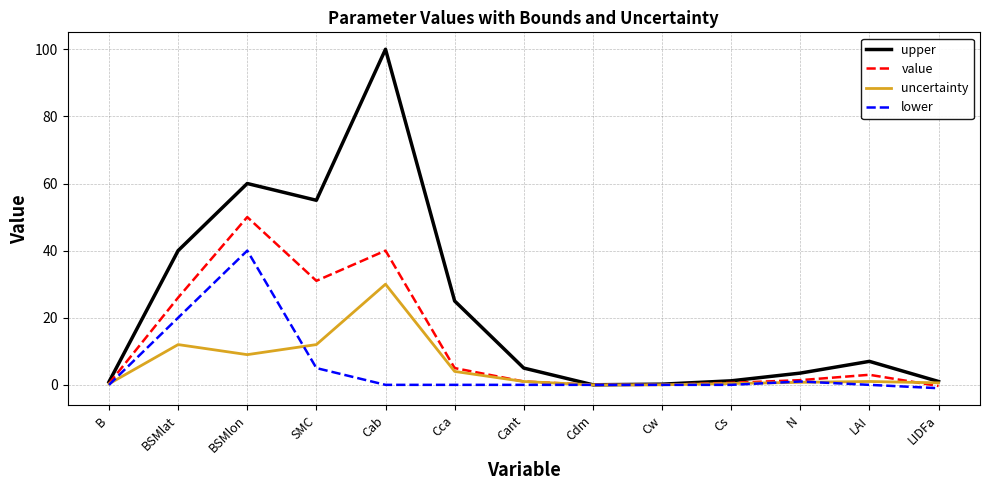

At which category is the sum across all series the highest?

Cab